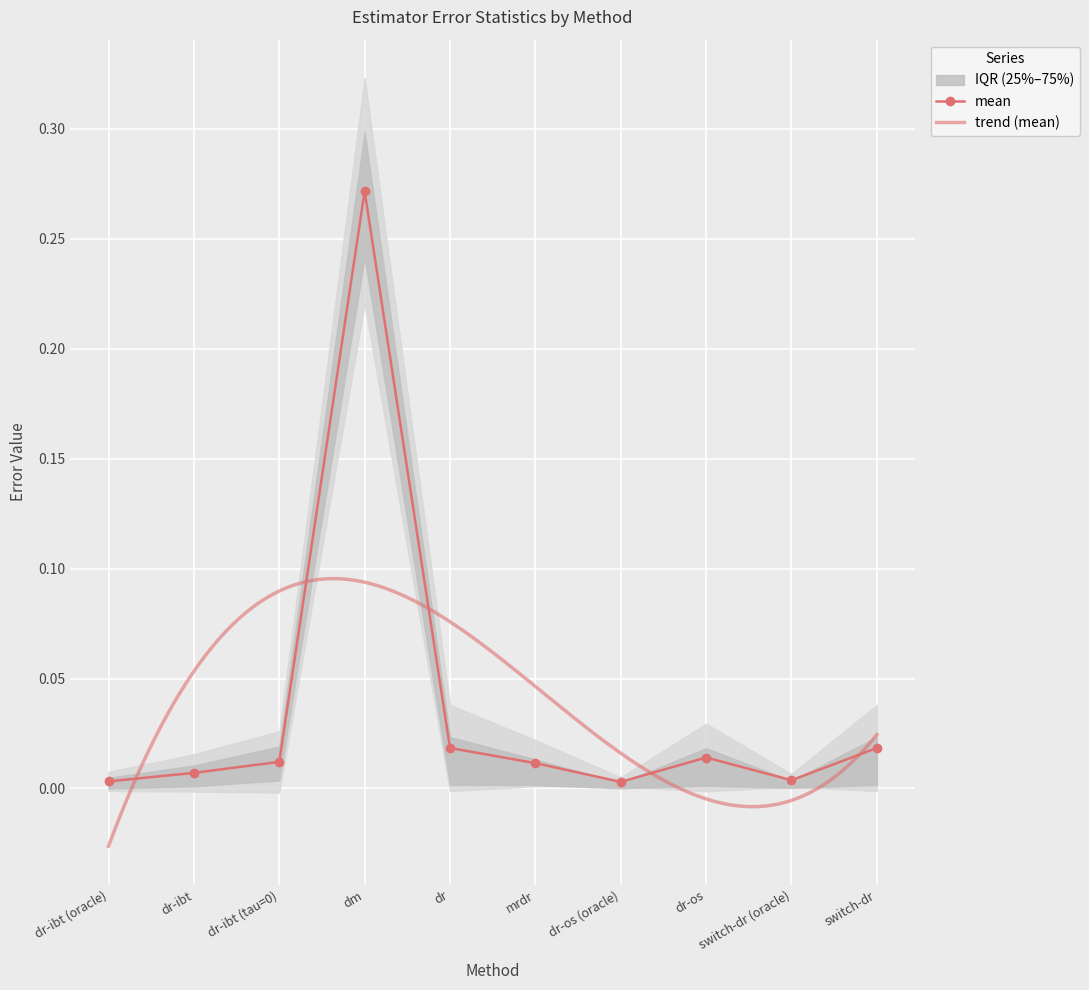

True or false: 25% has a value of 0.0 at mrdr.

True